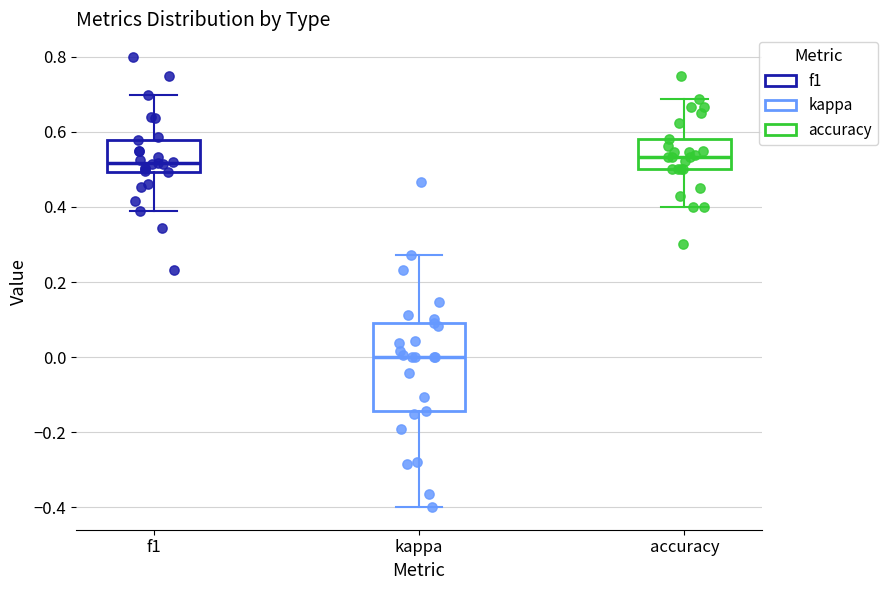

Reading left to right, read every box against the y-axis: the position of its median line, the range the box covers, and the ends of its whiskers. The values are not printed on the chart, so give them approximately, as read against the axis.

f1: median 0.52, box 0.50 to 0.58, whiskers 0.38 to 0.70
kappa: median 0.00, box -0.14 to 0.10, whiskers -0.40 to 0.28
accuracy: median 0.54, box 0.50 to 0.58, whiskers 0.40 to 0.68